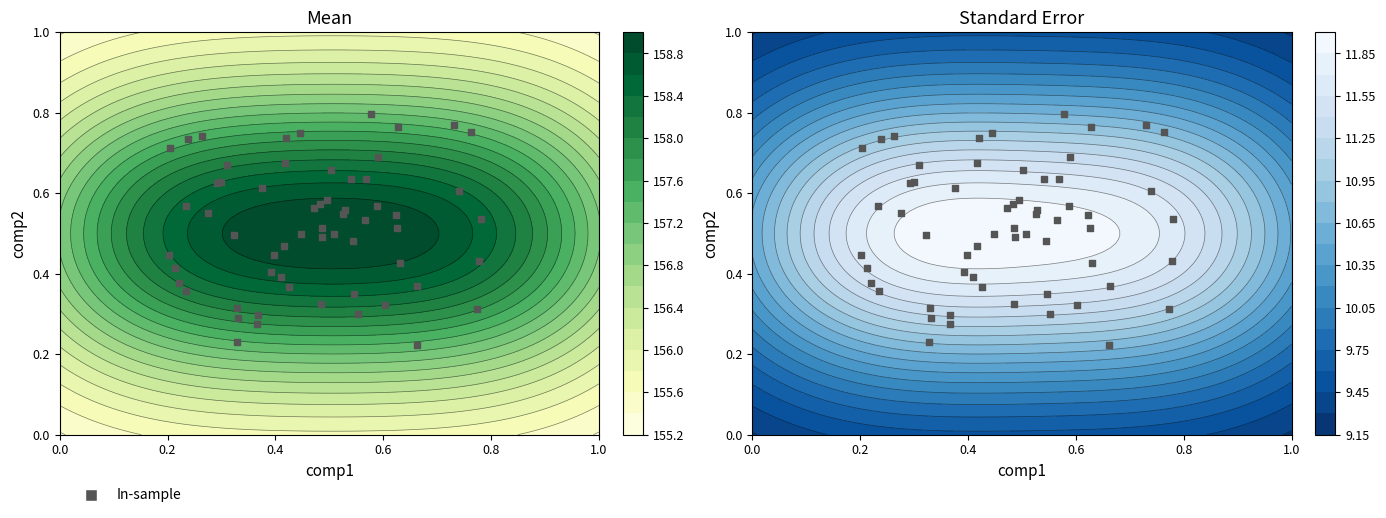

The ? series shows 5 at Waist. True or false?

False